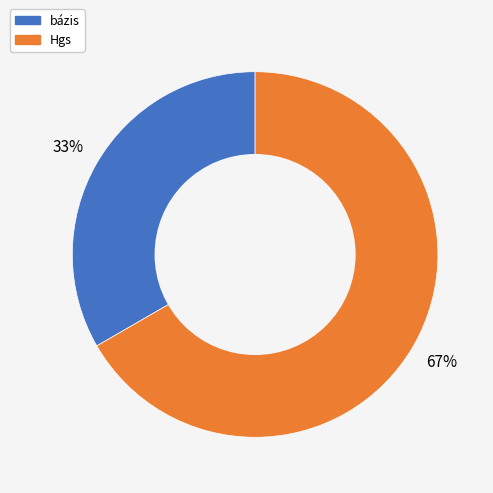

To the nearest percent, what percentage of the pie is bázis?

33%